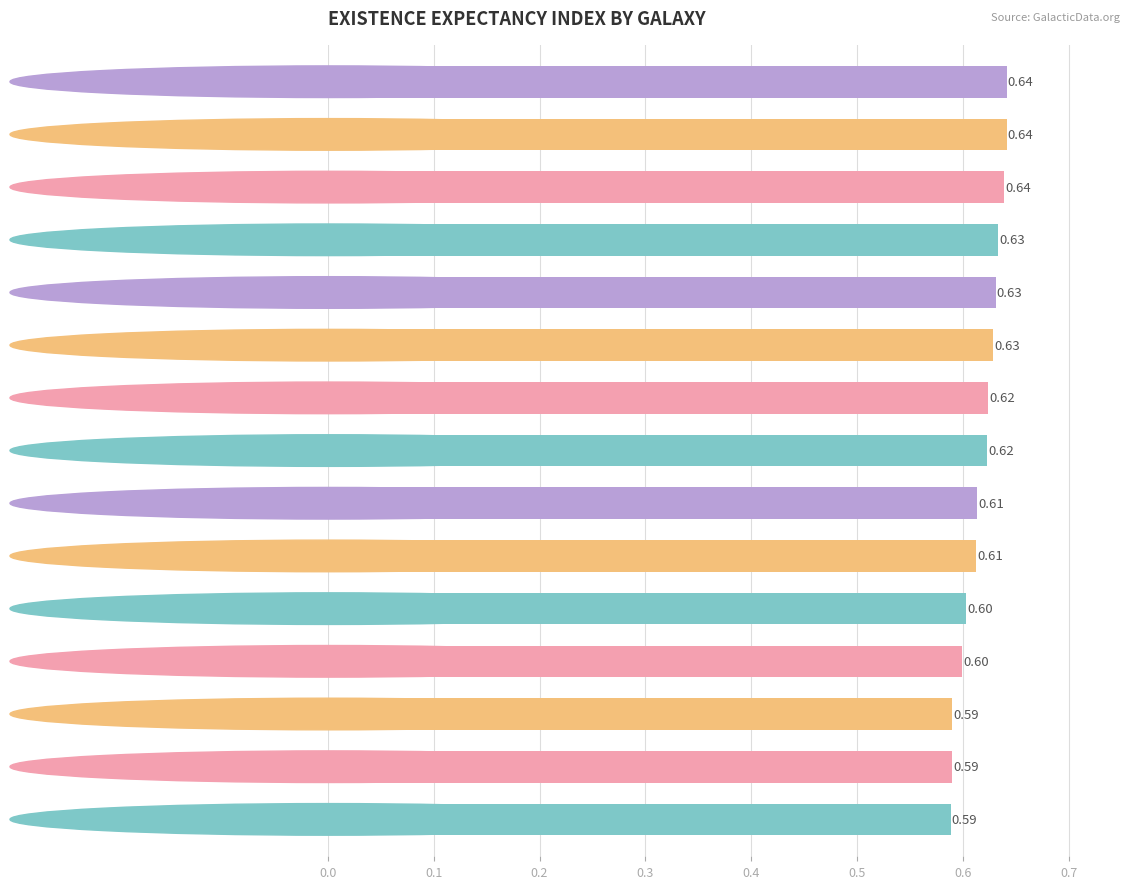

Does the chart contain any negative values?

No